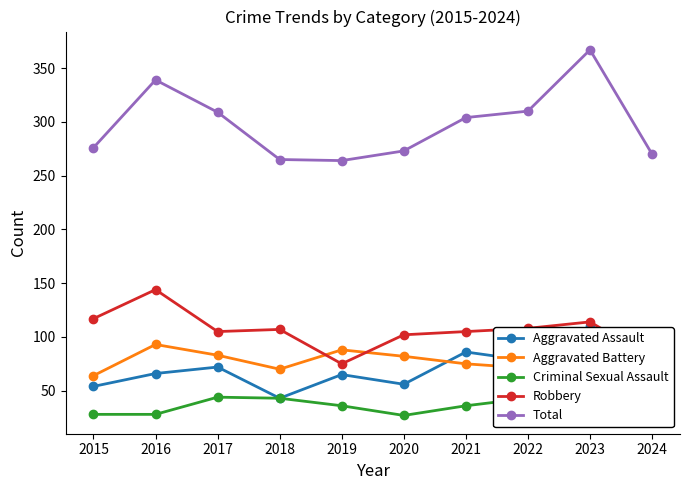

List the series in order of their peak value, lowest first.

Criminal Sexual Assault, Aggravated Battery, Aggravated Assault, Robbery, Total